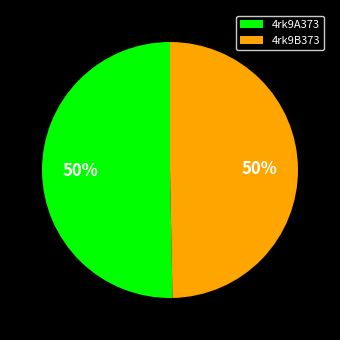

Approximately how many times larger is the value at 4rk9A373 compared to 4rk9B373?

1.0